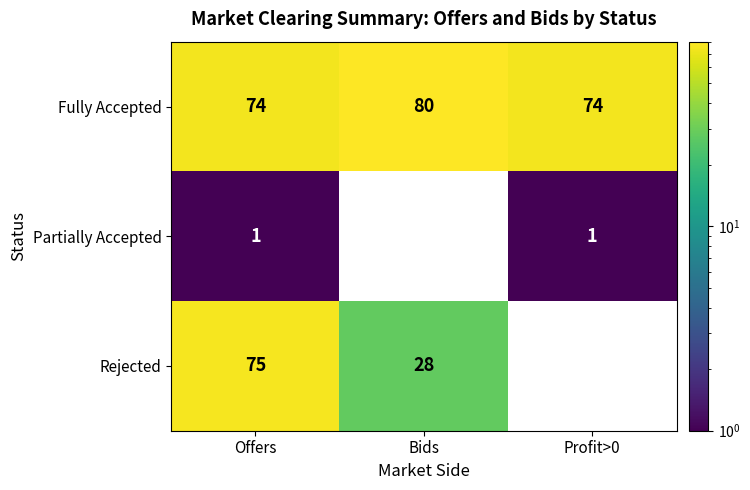

What is the minimum value for Fully Accepted?

74